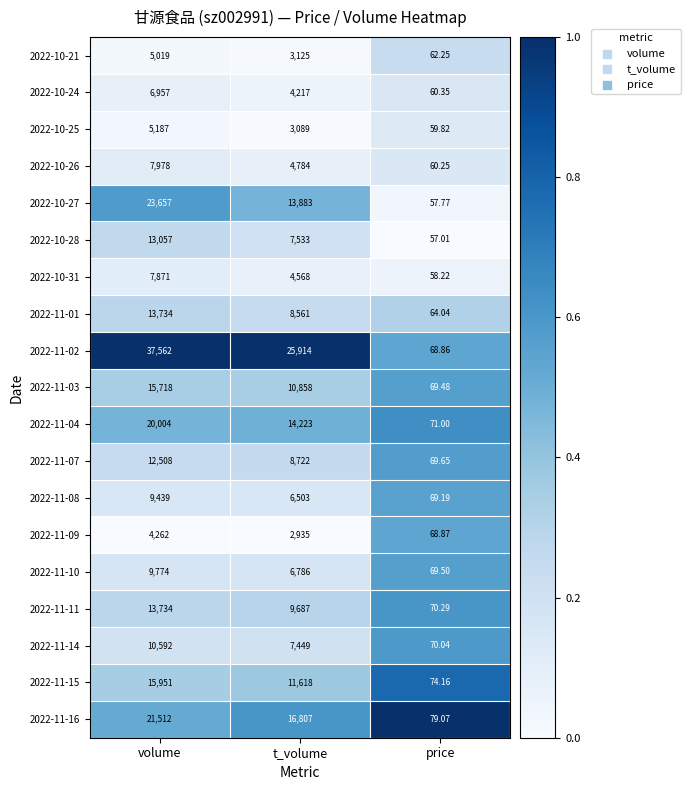

Which label corresponds to the largest value in the chart?

volume